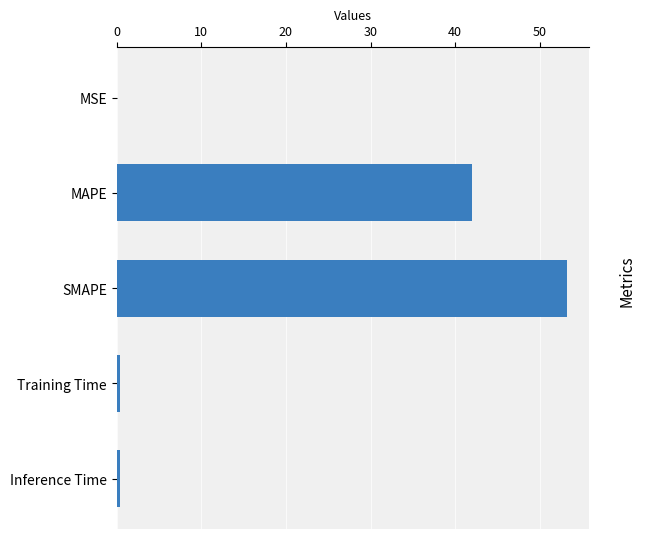

What is the greatest value displayed?

53.2